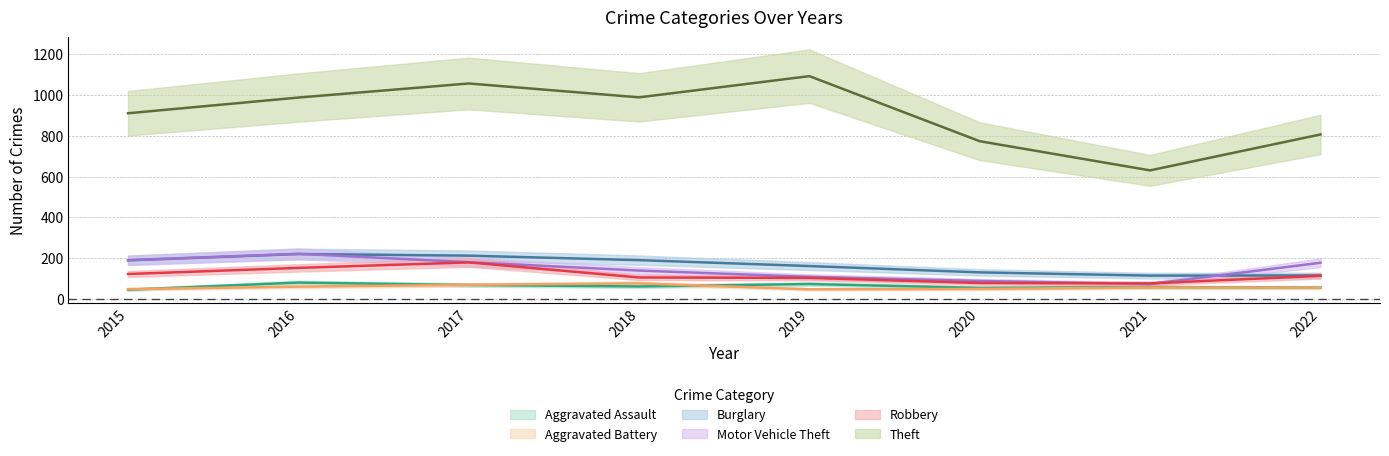

What is the spread (max minus min) of values at 2022?

751